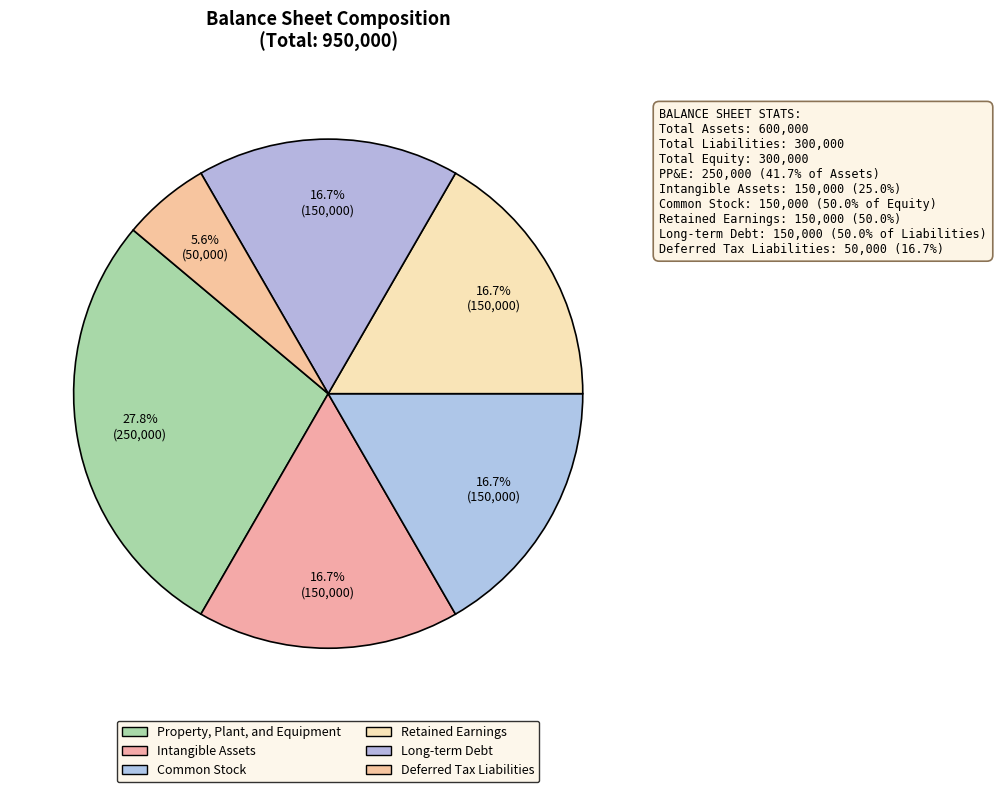

Count the number of slices in the pie.

6